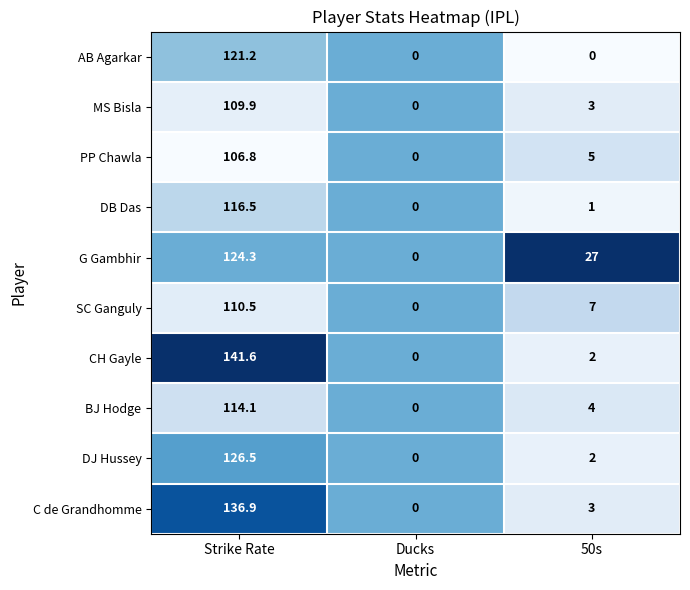

Reading left to right, extract all data points from this chart.

AB Agarkar: Strike Rate=121.2	Ducks=0.0	50s=0.0
MS Bisla: Strike Rate=109.9	Ducks=0.0	50s=3.0
PP Chawla: Strike Rate=106.8	Ducks=0.0	50s=5.0
DB Das: Strike Rate=116.5	Ducks=0.0	50s=1.0
G Gambhir: Strike Rate=124.3	Ducks=0.0	50s=27.0
SC Ganguly: Strike Rate=110.5	Ducks=0.0	50s=7.0
CH Gayle: Strike Rate=141.6	Ducks=0.0	50s=2.0
BJ Hodge: Strike Rate=114.1	Ducks=0.0	50s=4.0
DJ Hussey: Strike Rate=126.5	Ducks=0.0	50s=2.0
C de Grandhomme: Strike Rate=136.9	Ducks=0.0	50s=3.0